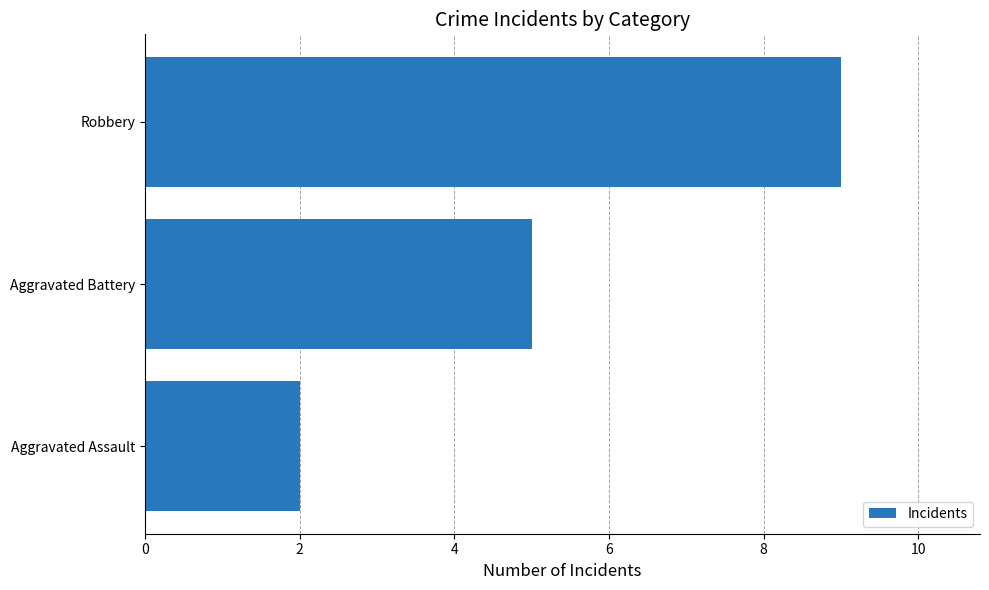

Rank the categories by value from lowest to highest.

Aggravated Assault, Aggravated Battery, Robbery